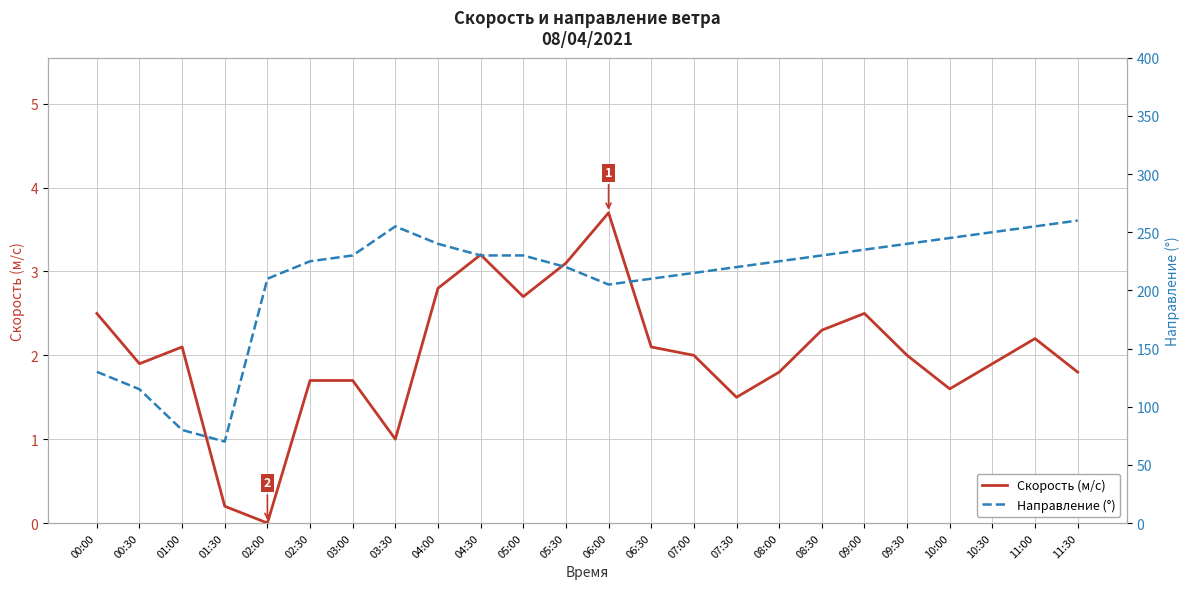

What is the label of the 2nd point from the right?

11:00